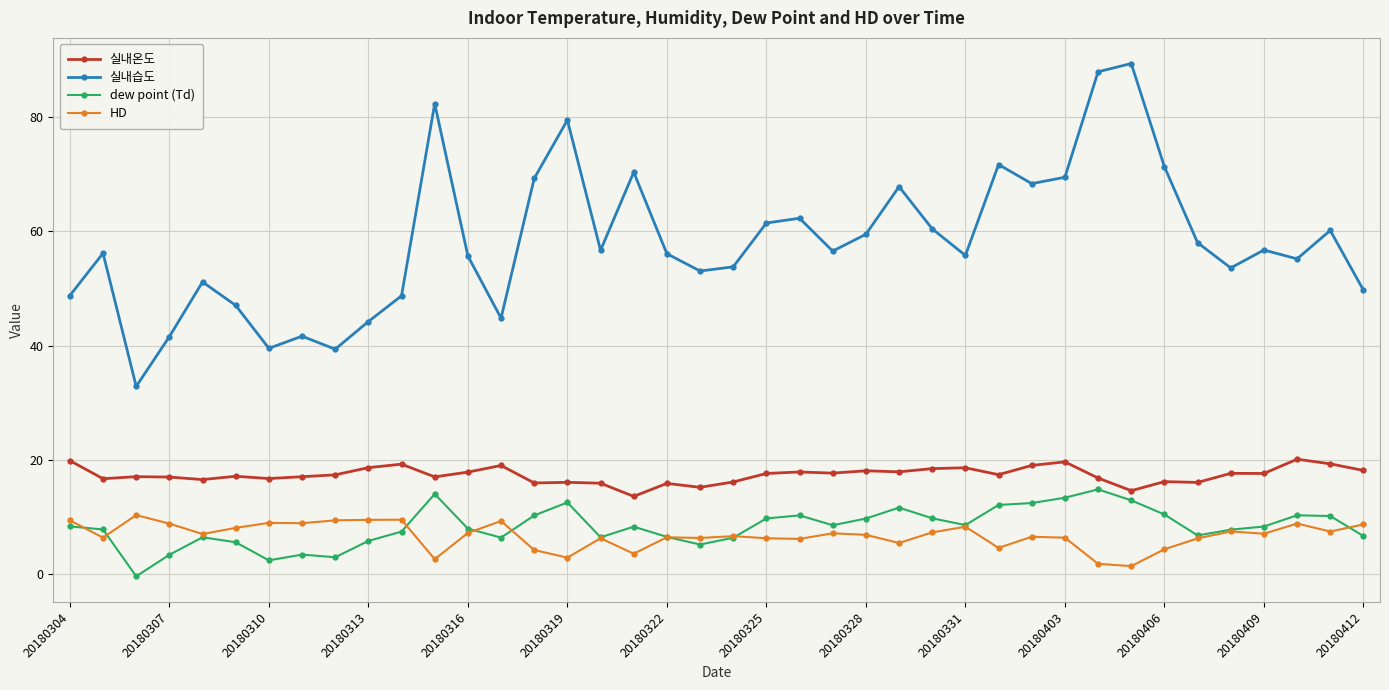

True or false: 실내습도 and 실내온도 intersect in this chart.

False